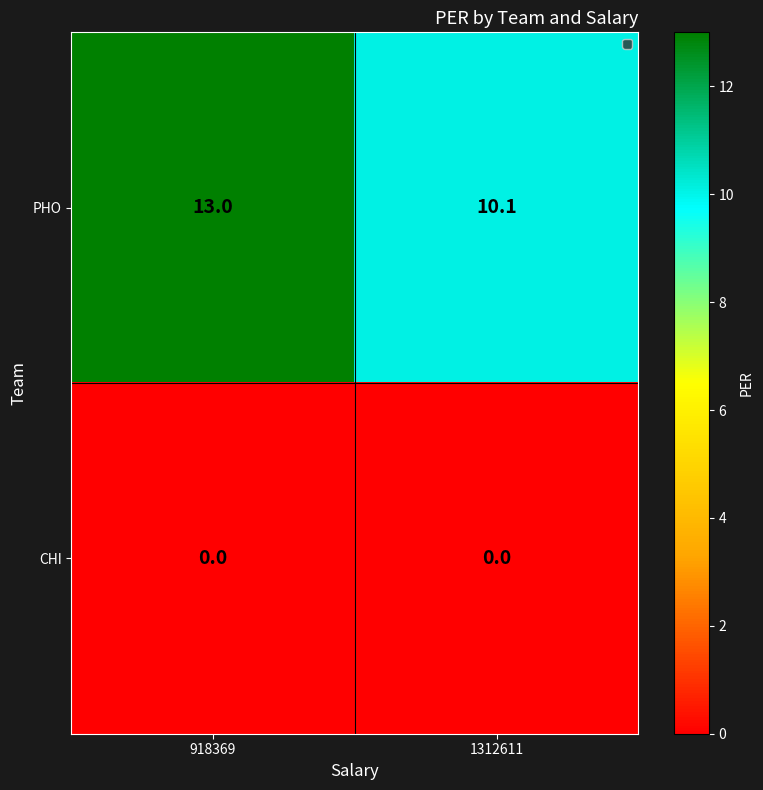

The value of CHI at 1312611 is 0.0. True or false?

True